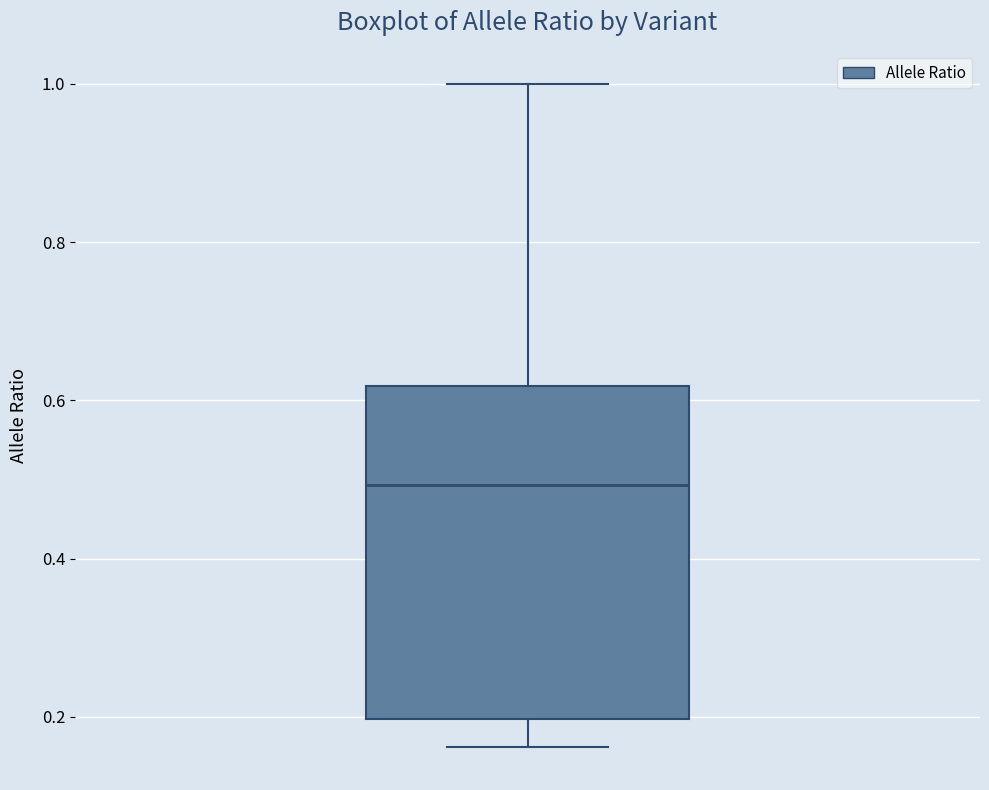

Where is the upper edge of the box on the y-axis? The values are not printed on the chart, so give them approximately, as read against the axis.

0.62